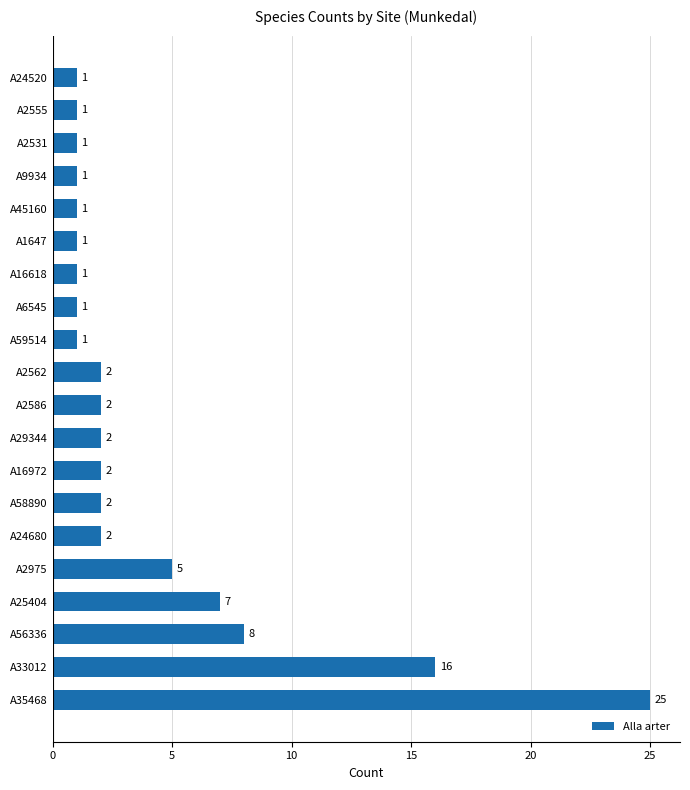

Are the bars horizontal?

Yes